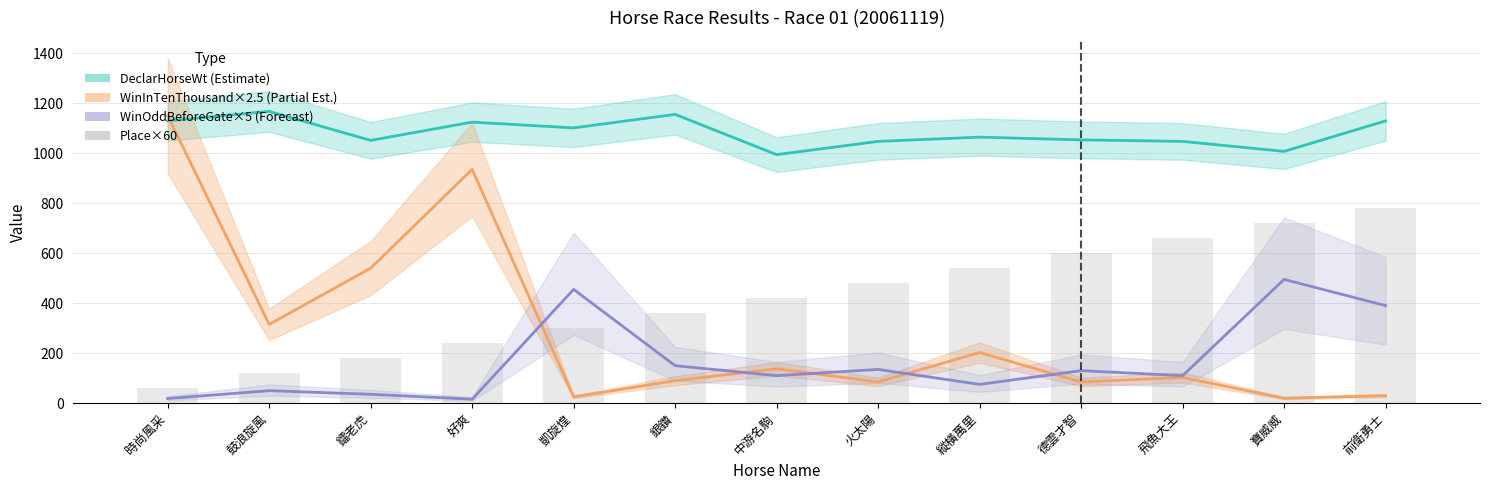

Reading left to right, list all the values displayed in this chart.

DeclarHorseWt (Estimate): 時尚風采=1129.0	鼓浪旋風=1167.0	鐳老虎=1051.0	好爽=1124.0	凱旋煌=1101.0	銀鑽=1155.0	中游名駒=994.0	火太陽=1047.0	縱橫萬里=1064.0	德雲才智=1053.0	飛魚大王=1047.0	寶威威=1007.0	前衛勇士=1129.0
WinInTenThousand×2.5 (Partial Est.): 時尚風采=1150.0	鼓浪旋風=315.0	鐳老虎=540.0	好爽=935.0	凱旋煌=25.0	銀鑽=90.0	中游名駒=137.5	火太陽=85.0	縱橫萬里=202.5	德雲才智=85.0	飛魚大王=102.5	寶威威=20.0	前衛勇士=30.0
WinOddBeforeGate×5 (Forecast): 時尚風采=18.5	鼓浪旋風=50.0	鐳老虎=35.5	好爽=16.0	凱旋煌=455.0	銀鑽=150.0	中游名駒=110.0	火太陽=135.0	縱橫萬里=75.0	德雲才智=130.0	飛魚大王=110.0	寶威威=495.0	前衛勇士=390.0
Place×60: 時尚風采=60.0	鼓浪旋風=120.0	鐳老虎=180.0	好爽=240.0	凱旋煌=300.0	銀鑽=360.0	中游名駒=420.0	火太陽=480.0	縱橫萬里=540.0	德雲才智=600.0	飛魚大王=660.0	寶威威=720.0	前衛勇士=780.0